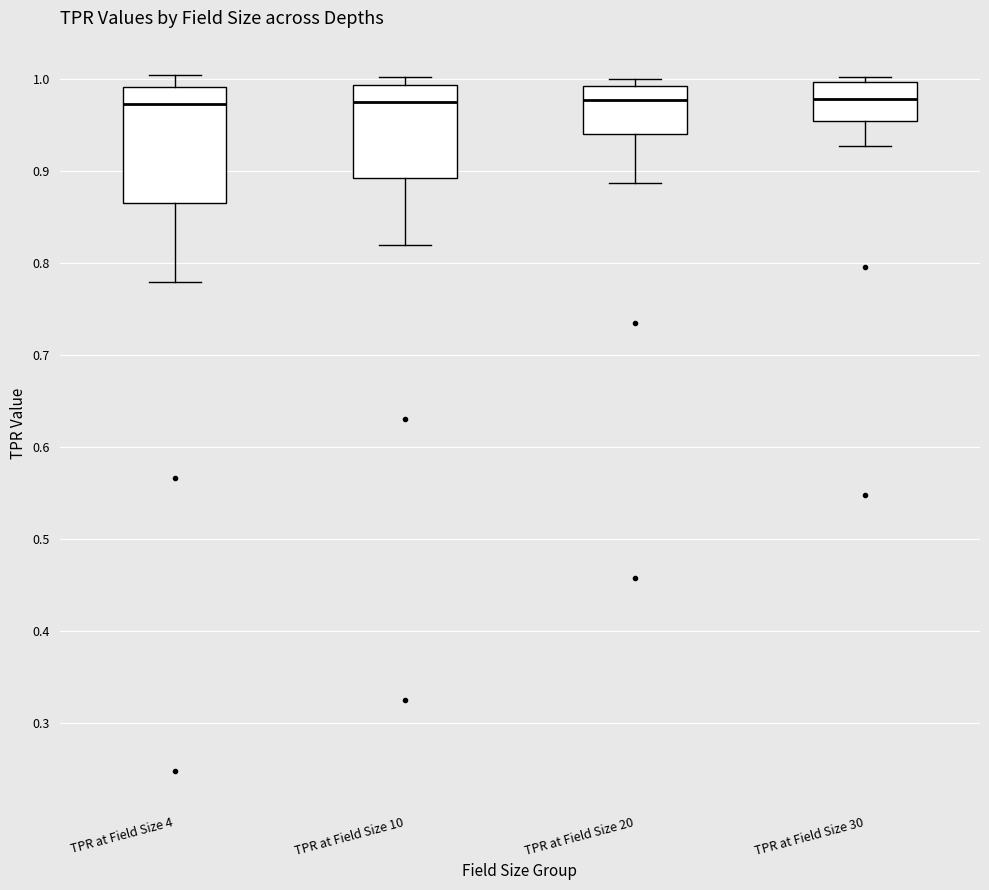

Reading left to right, transcribe this box plot: for each box, give where its median line is, the range the box spans, and where its two whiskers end, as read against the y-axis. The values are not printed on the chart, so give them approximately, as read against the axis.

TPR at Field Size 4: median 0.97, box 0.86 to 0.99, whiskers 0.78 to 1.00
TPR at Field Size 10: median 0.97, box 0.89 to 0.99, whiskers 0.82 to 1.00
TPR at Field Size 20: median 0.98, box 0.94 to 0.99, whiskers 0.89 to 1.00
TPR at Field Size 30: median 0.98, box 0.95 to 1.00, whiskers 0.93 to 1.00 (just above the box's upper edge)